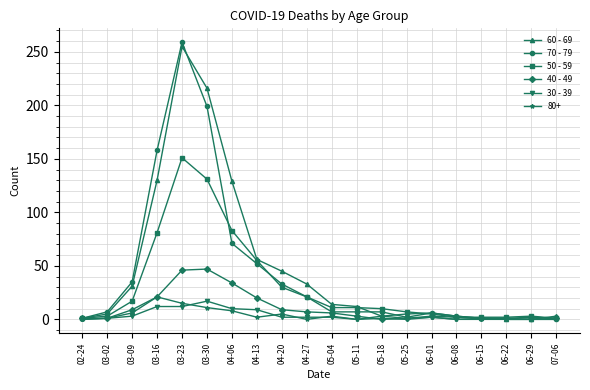

True or false: 60 - 69 has a value of 12 at 05-11.

True